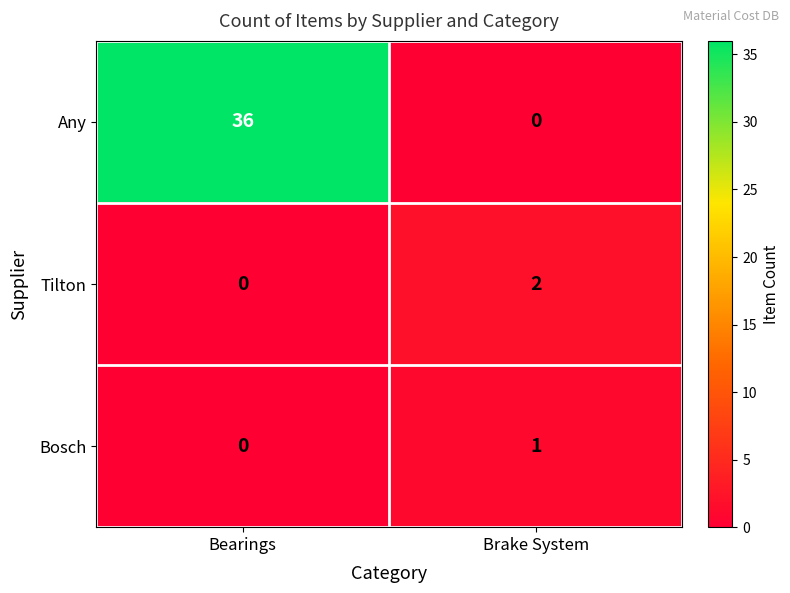

True or false: Any has a value of -12 at Brake System.

False